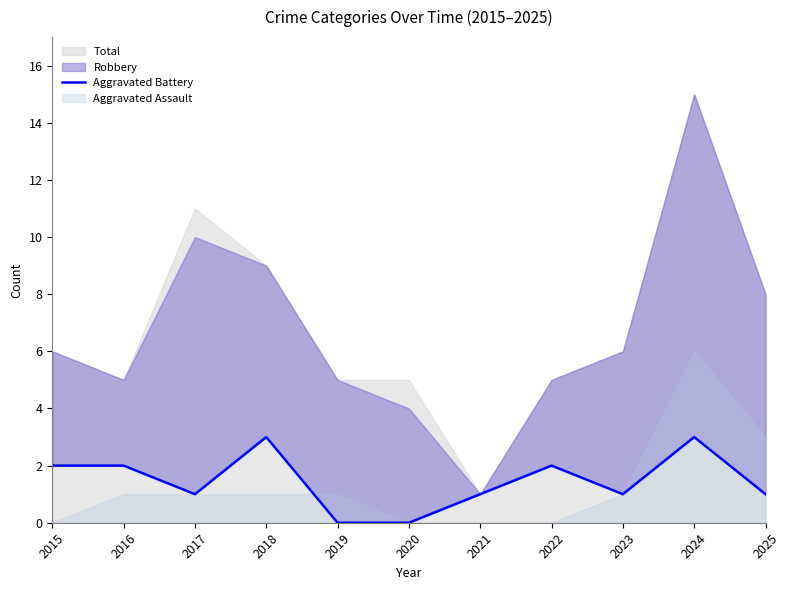

The value at 2024 is 4. True or false?

False